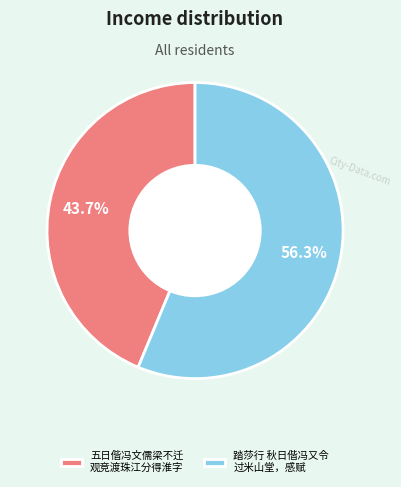

Rank the categories by value from lowest to highest.

五日偕冯文儒梁不迁 观竞渡珠江分得淮字, 踏莎行 秋日偕冯又令 过米山堂，感赋